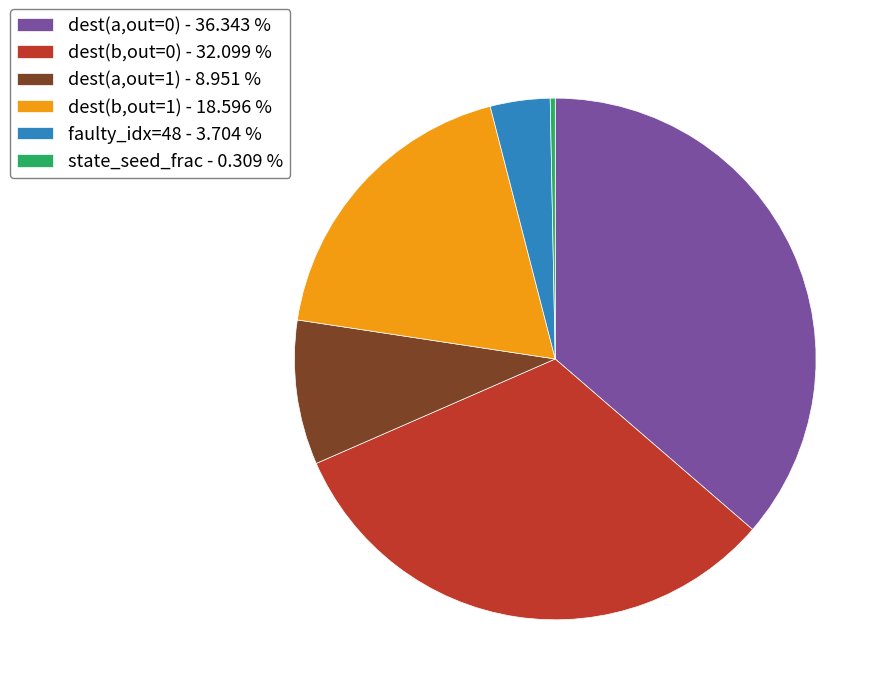

Rank the categories by value from lowest to highest.

state_seed_frac - 0.309 %, faulty_idx=48 - 3.704 %, dest(a,out=1) - 8.951 %, dest(b,out=1) - 18.596 %, dest(b,out=0) - 32.099 %, dest(a,out=0) - 36.343 %